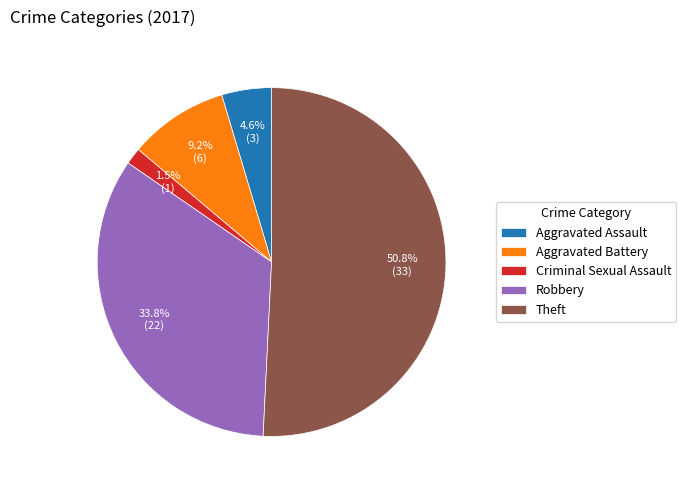

Which category has the smallest portion of the pie?

Criminal Sexual Assault